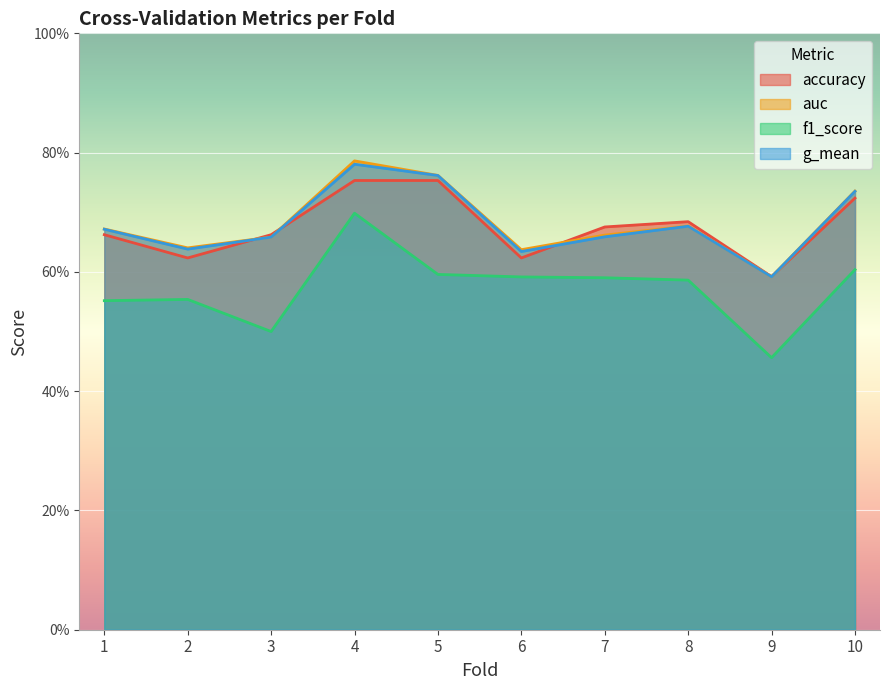

Rank the series at 8 from highest to lowest value.

accuracy, auc, g_mean, f1_score